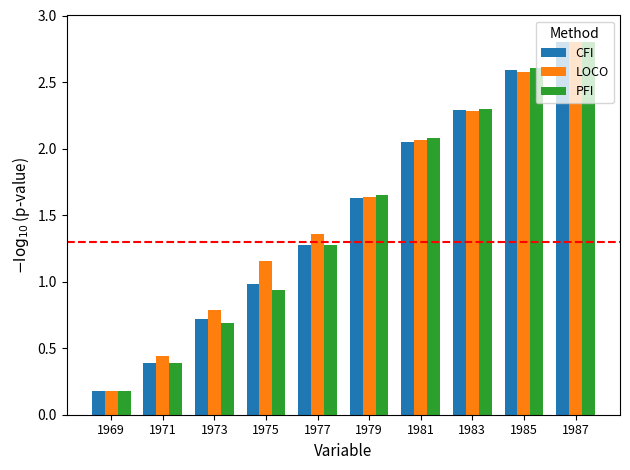

At which category does the chart reach its peak across all series?

1987